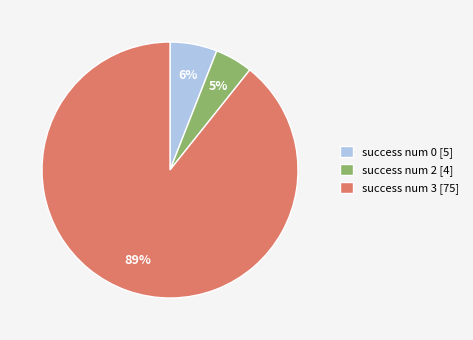

True or false: success num 3 [75] accounts for 75% of the total.

False